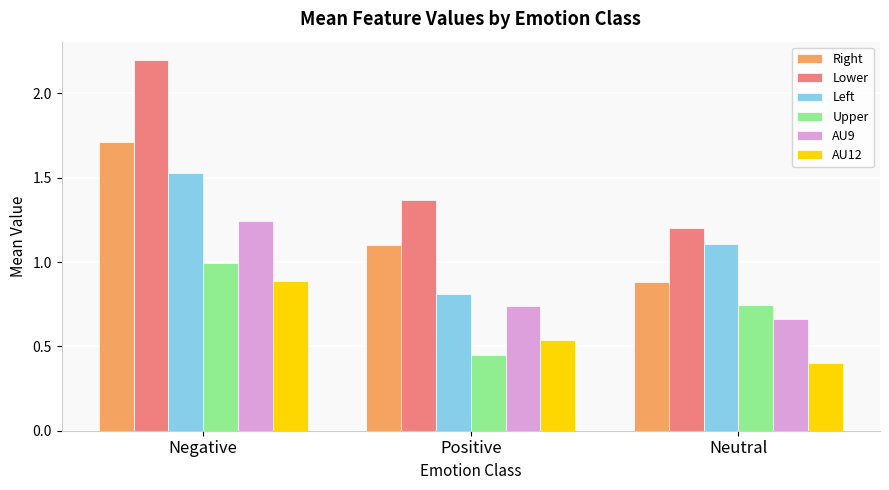

What is the maximum value shown in the chart?

2.2